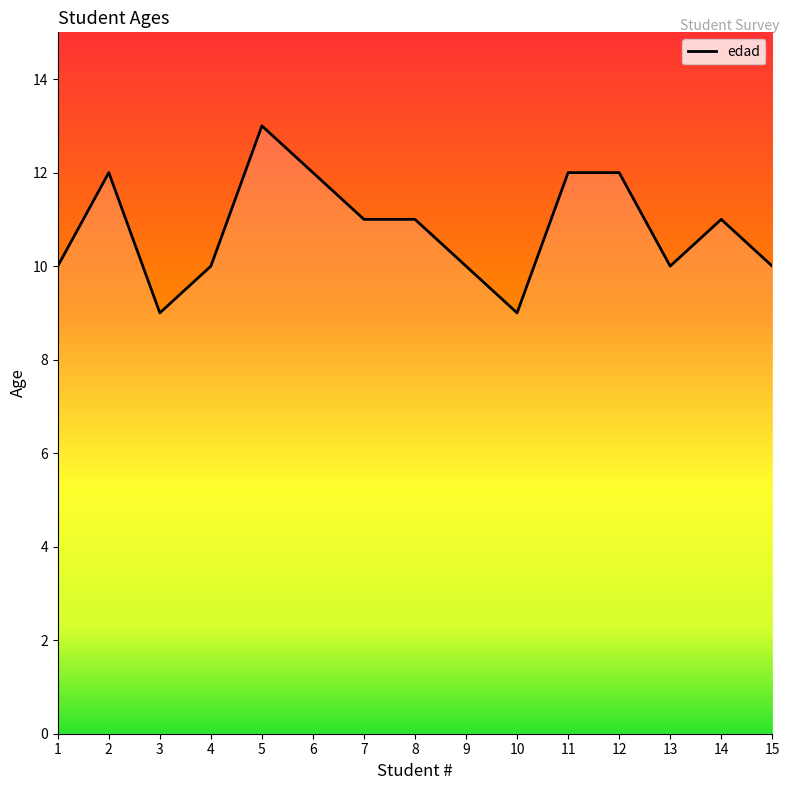

Approximately how many times larger is the value at 10 compared to 5?

0.7